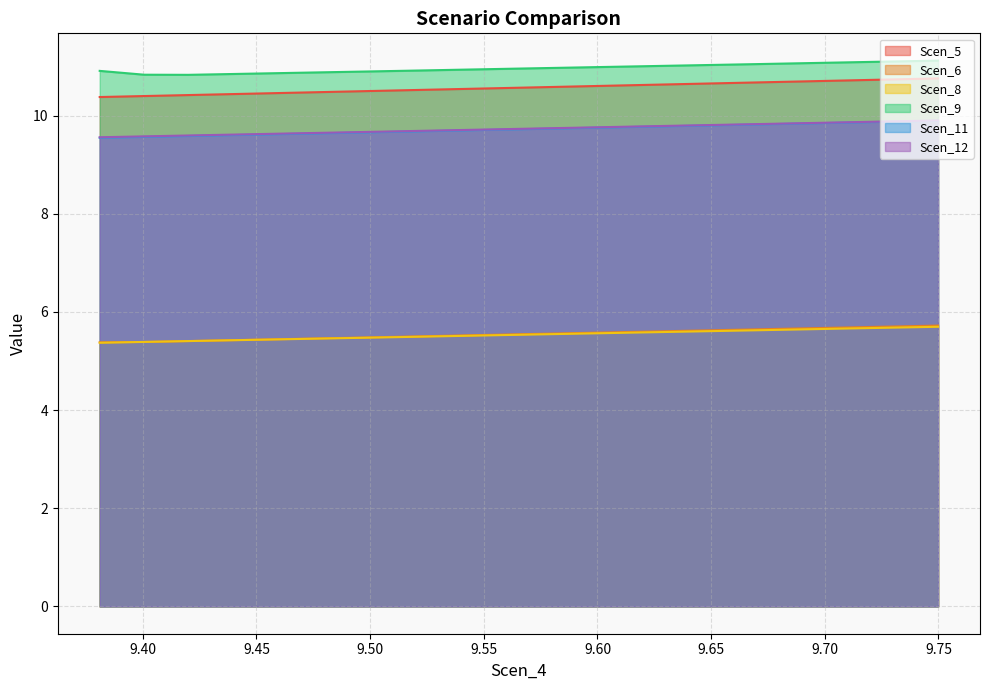

At which category does the chart reach its minimum across all series?

9.381047997901819